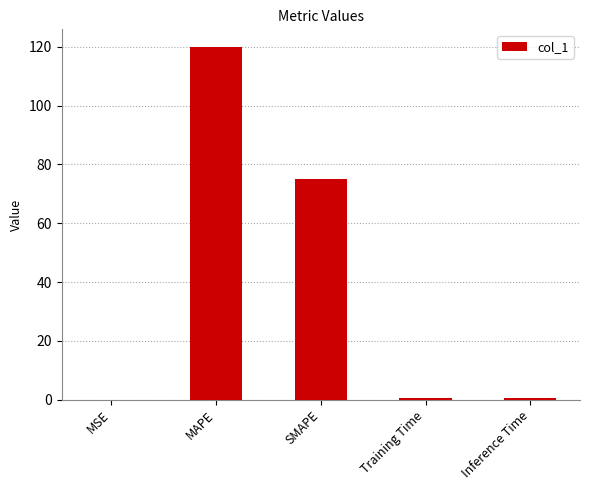

At which category does the chart reach its peak across all series?

MAPE